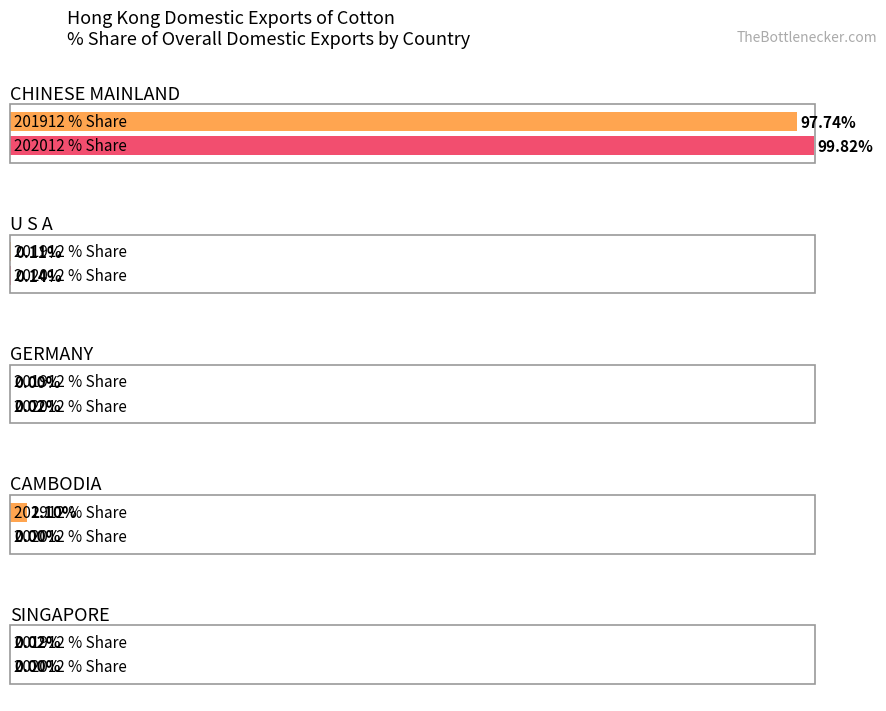

At which label does 202012_% Share reach its peak?

CHINESE MAINLAND